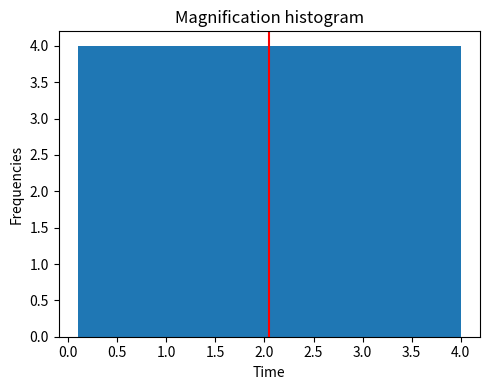

Reading left to right, transcribe this chart: for each bar, give the range it covers on the x-axis and its height. Neither the bar edges nor the heights are printed on the chart, so give them approximately, as read against the axes.

0.10 to 0.49: 4
0.49 to 0.88: 4
0.88 to 1.27: 4
1.27 to 1.66: 4
1.66 to 2.05: 4
2.05 to 2.44: 4
2.44 to 2.83: 4
2.83 to 3.22: 4
3.22 to 3.61: 4
3.61 to 4.00: 4